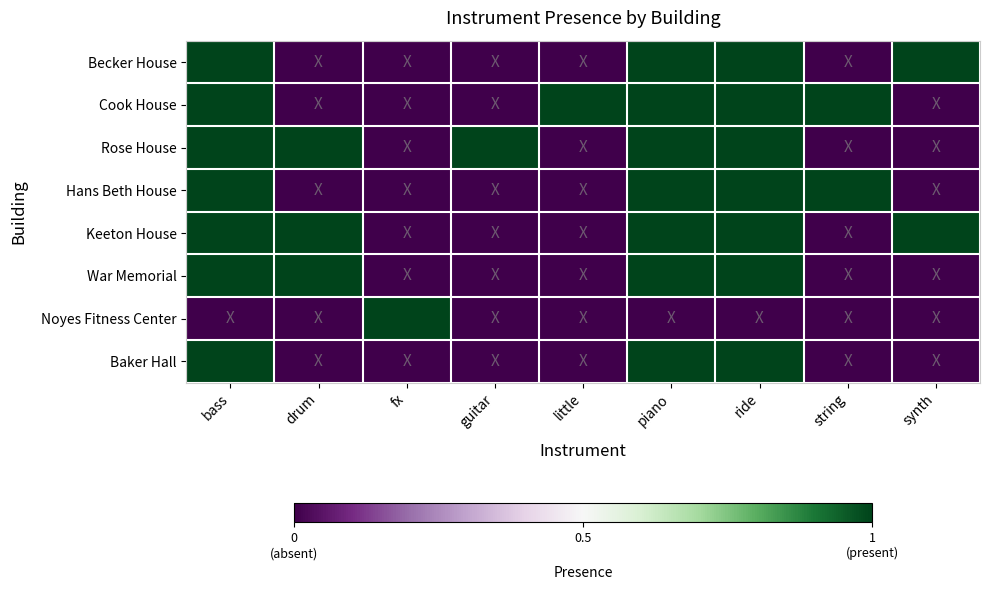

At bass, list the series in order from smallest to largest.

Noyes Fitness Center, Becker House, Cook House, Rose House, Hans Beth House, Keeton House, War Memorial, Baker Hall